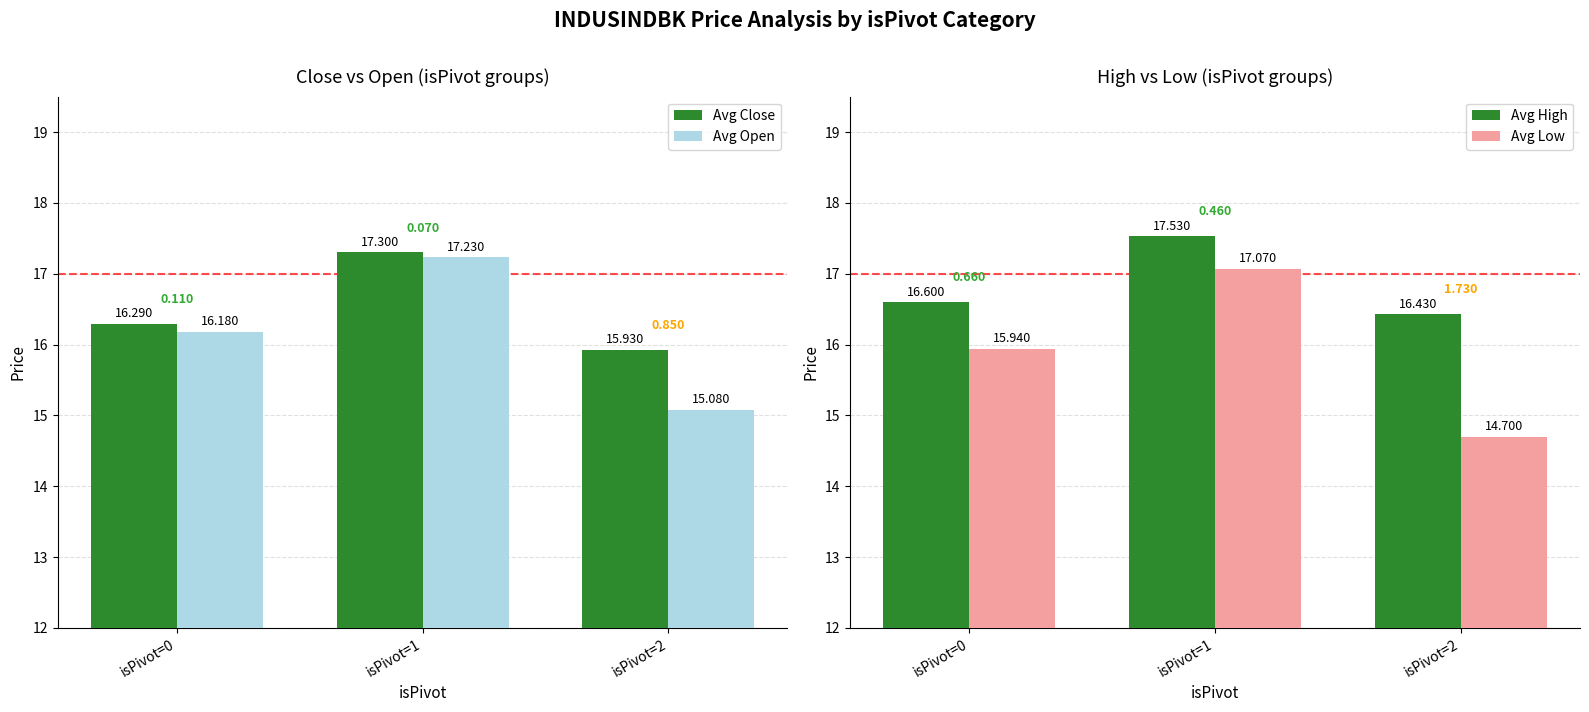

What is the difference between the highest and lowest values at isPivot=0?

0.7